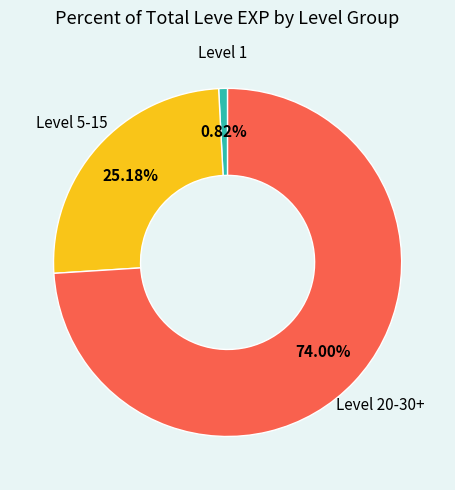

Is there any slice that represents more than half of the pie?

Yes